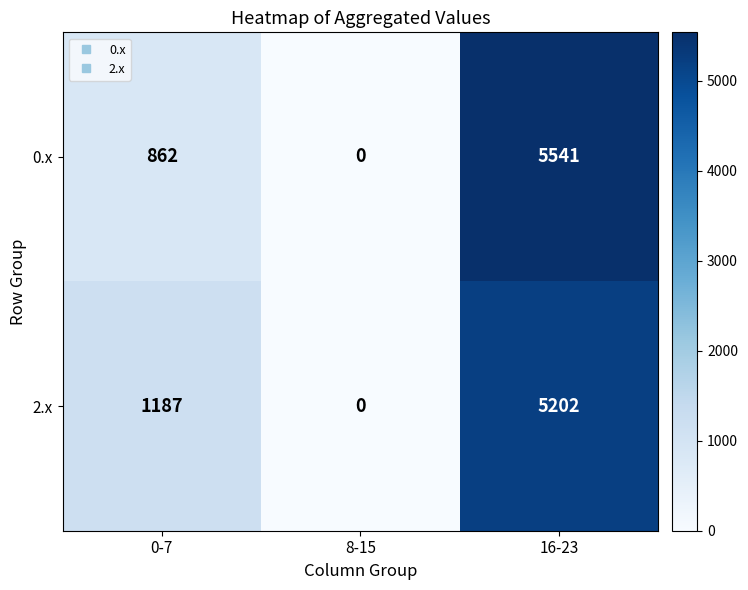

What is the difference between the 0.x values at 16-23 and 8-15?

5541